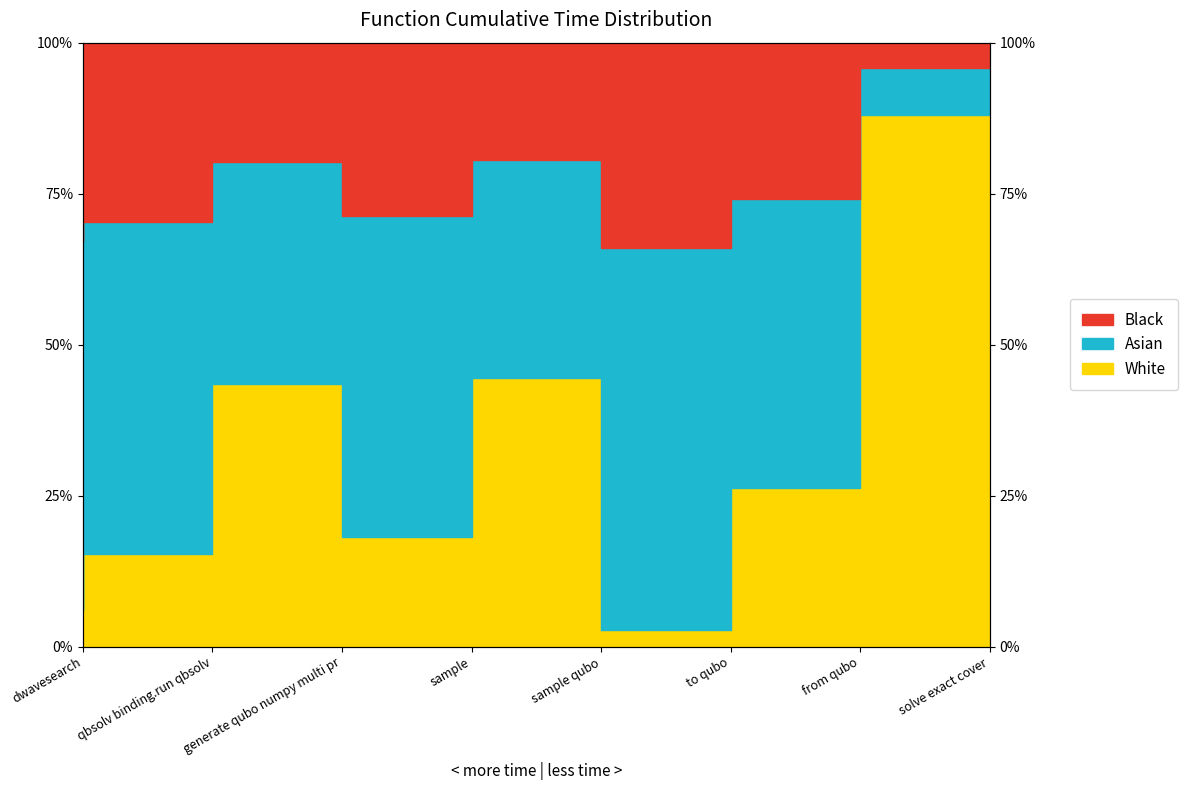

Does the chart have visible grid lines?

No